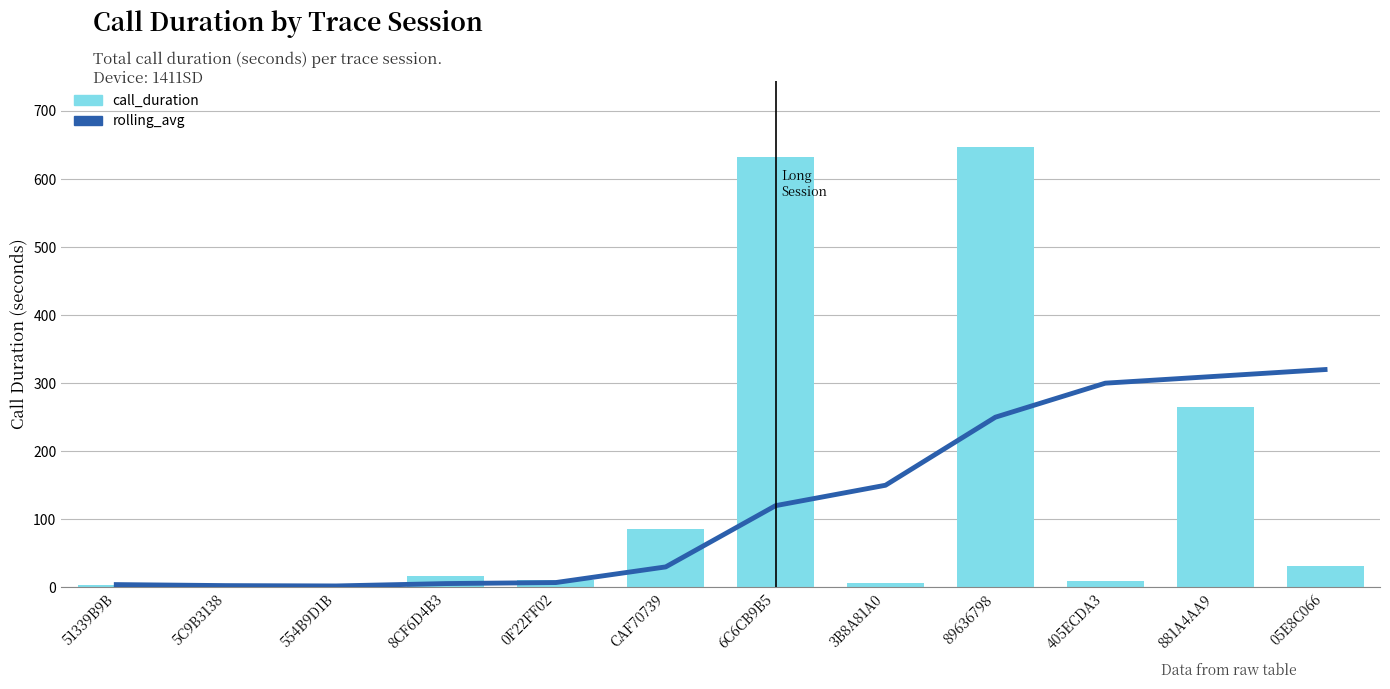

Count the number of data series in this chart.

2